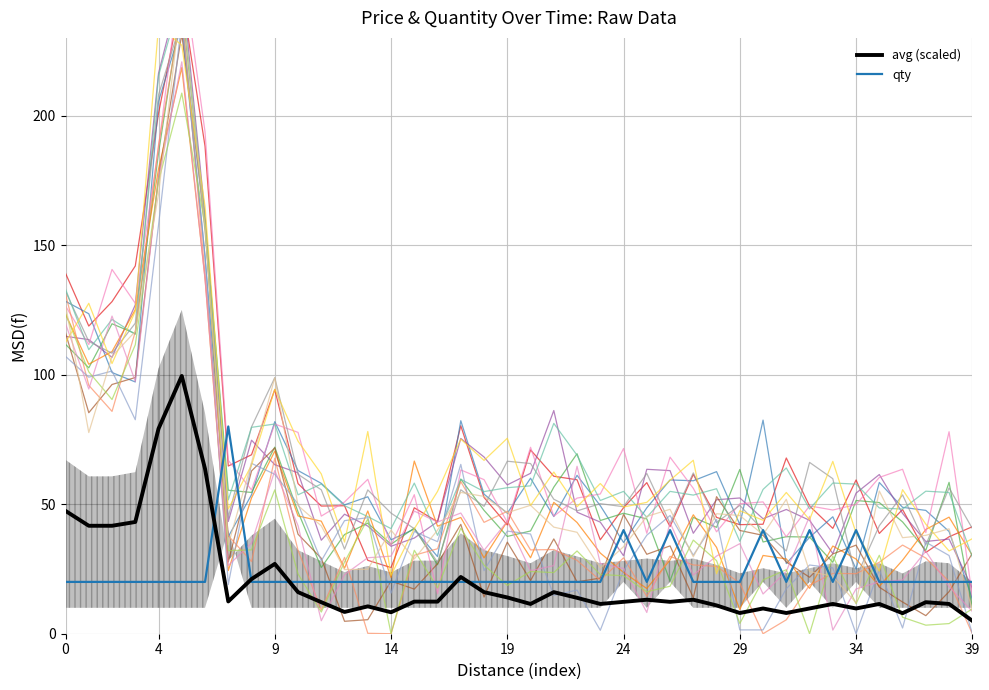

Is it true that qty equals 35.5 at 39?

False